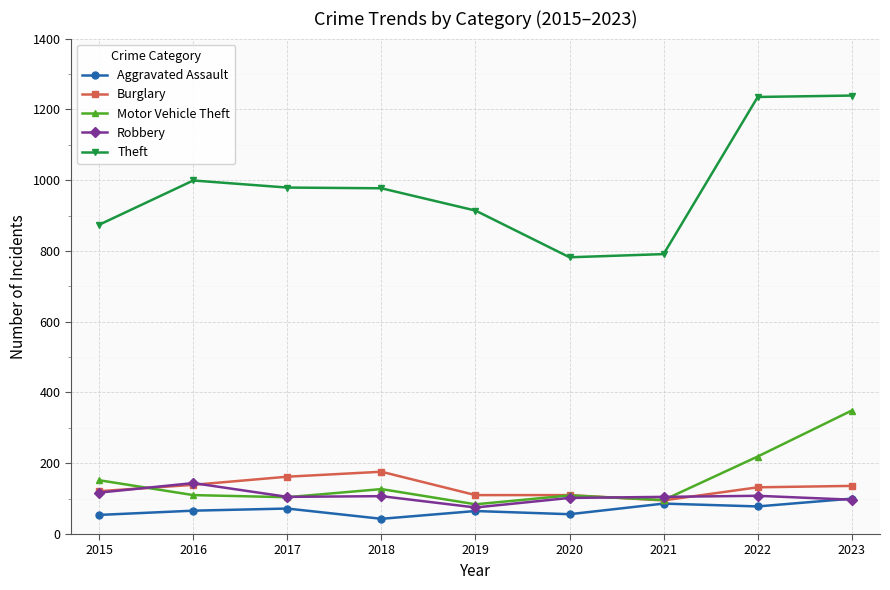

What is the difference between the highest and lowest values at 2019?

849